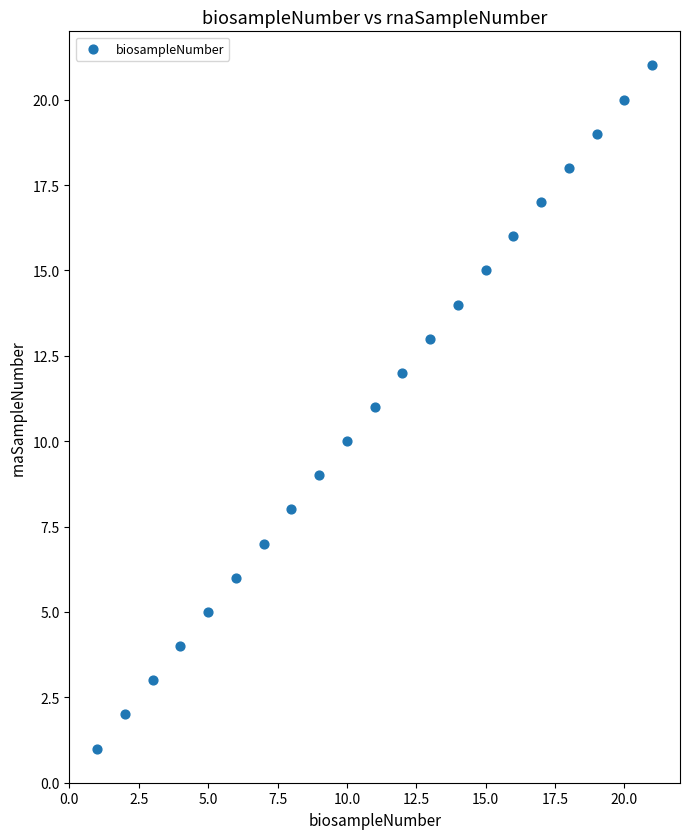

What is the range of Y values (max minus min)?

20